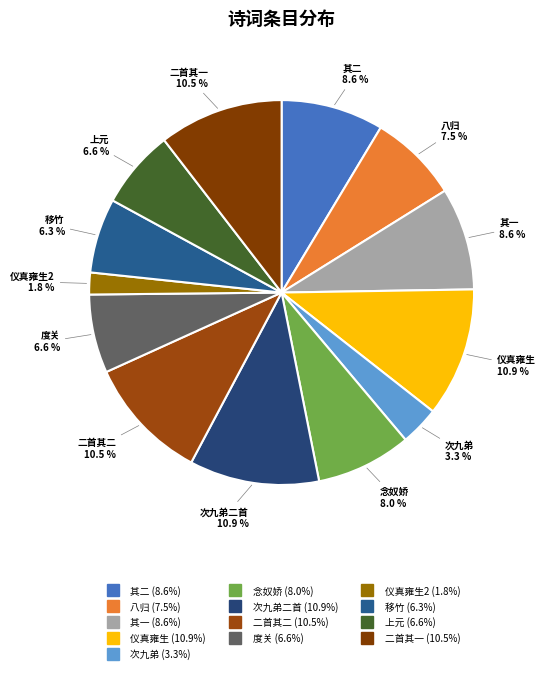

Which category has the biggest portion of the pie?

次九弟韵兼怀师川二首